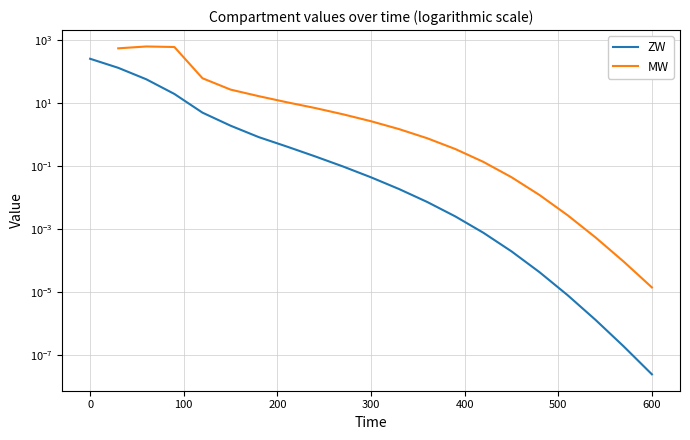

The chart shows a value of 0.0 at 600. True or false?

False